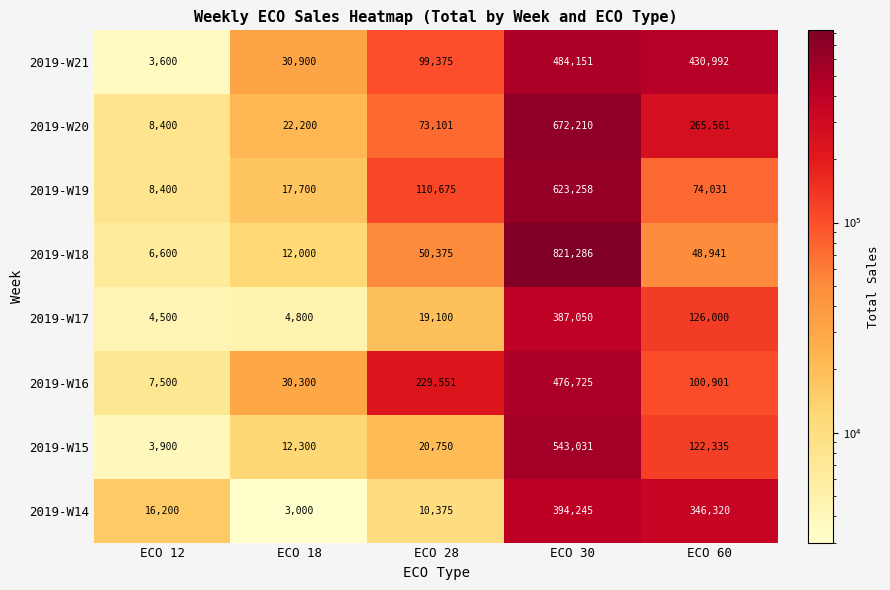

List the series in order of their peak value, highest first.

2019-W18, 2019-W20, 2019-W19, 2019-W15, 2019-W21, 2019-W16, 2019-W14, 2019-W17